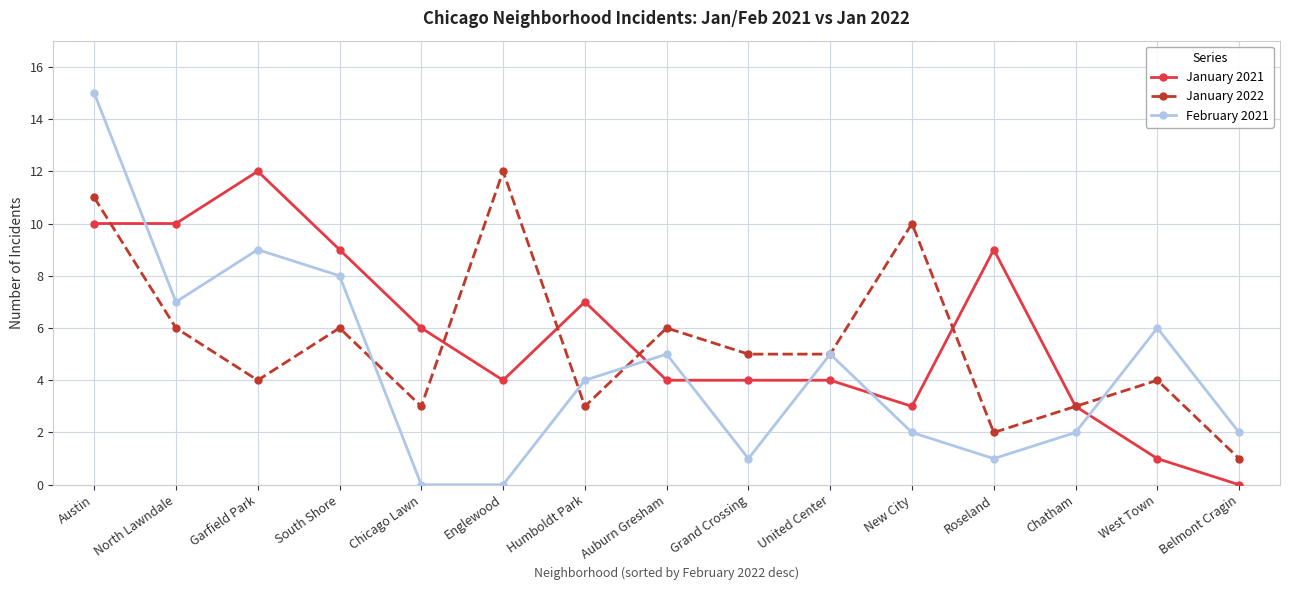

True or false: January 2021 and February 2021 cross at least once.

True